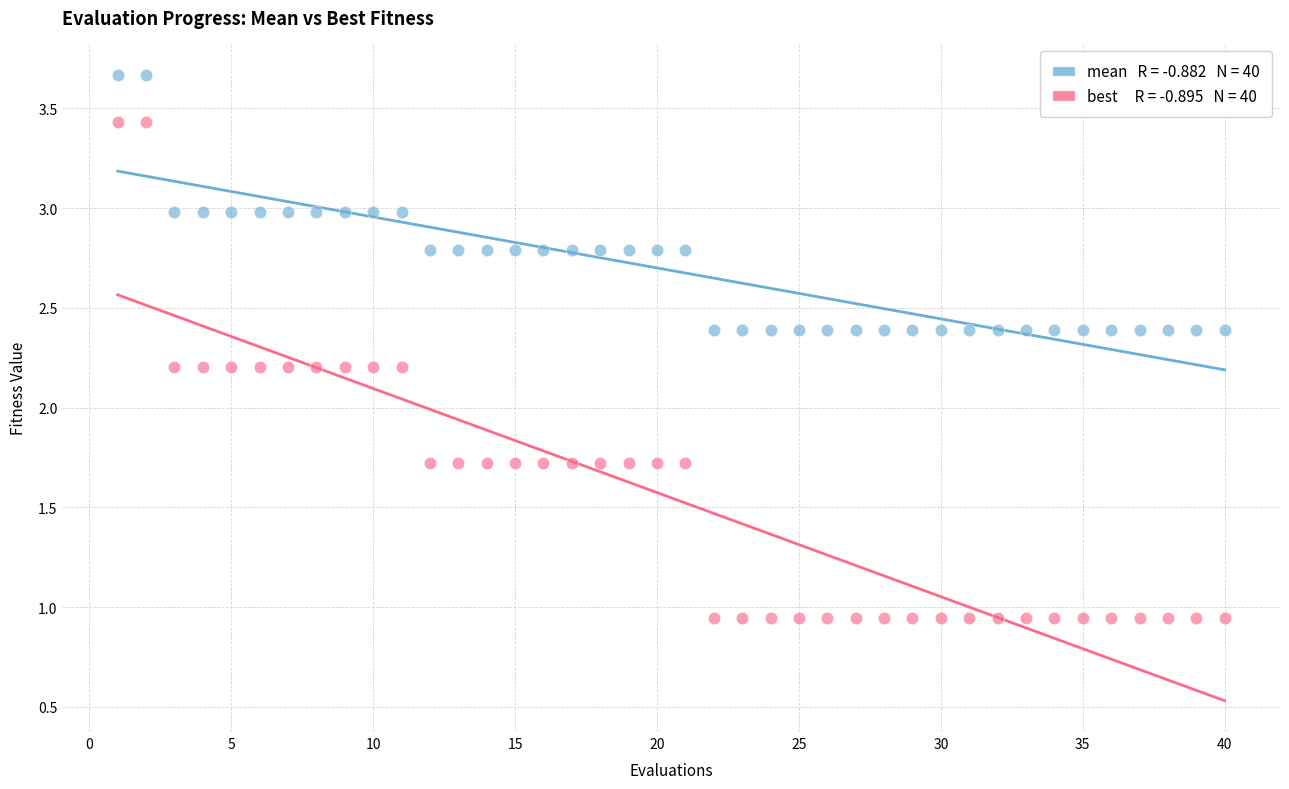

Across all data points, what is the range of X values (max minus min)?

39.0